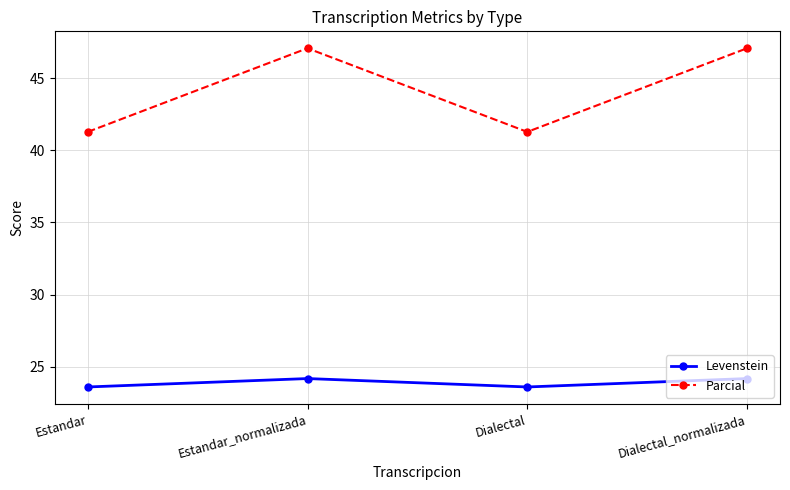

Is it true that Parcial equals 62.4 at Estandar?

False